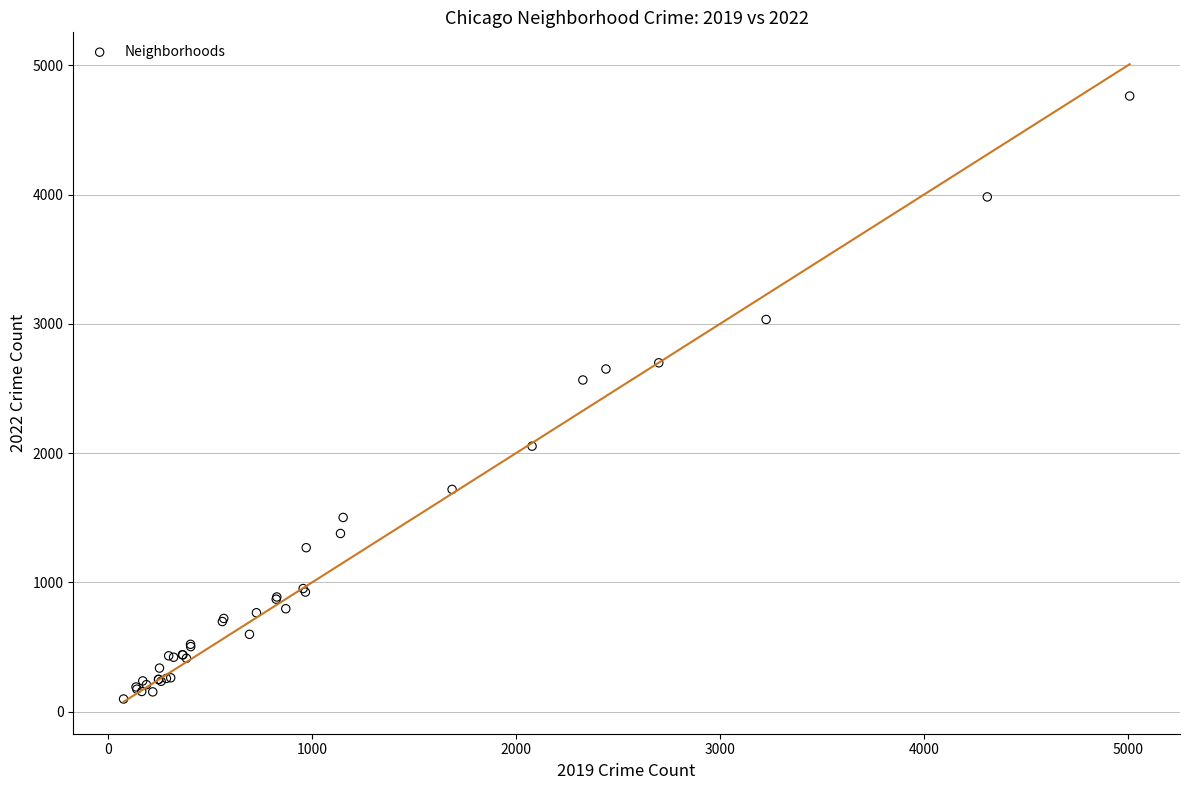

What Y value in the scatter plot is closest to 2430?

2566